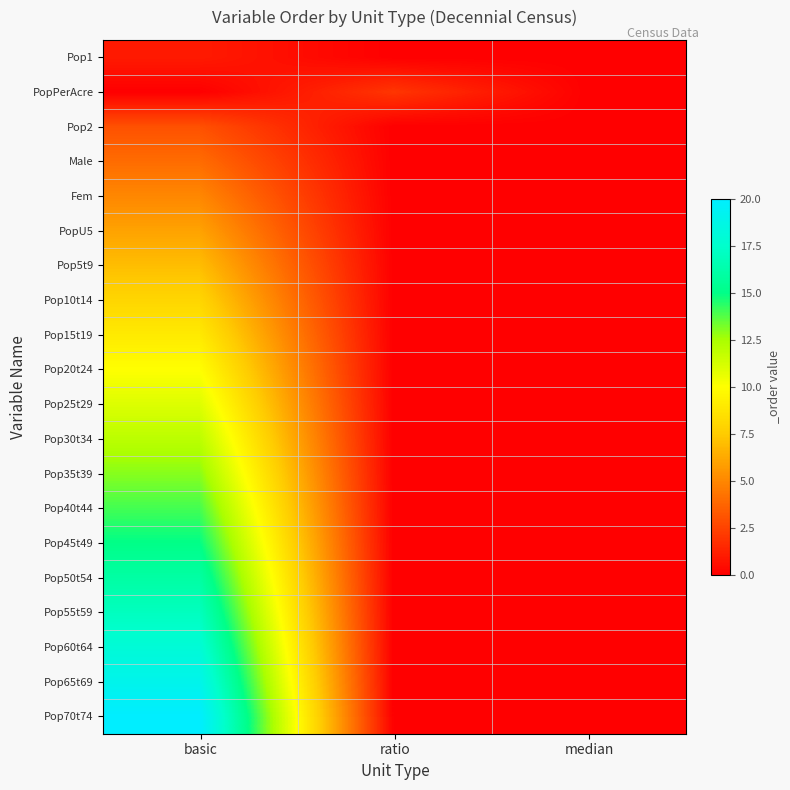

How many data points does each series have?

3